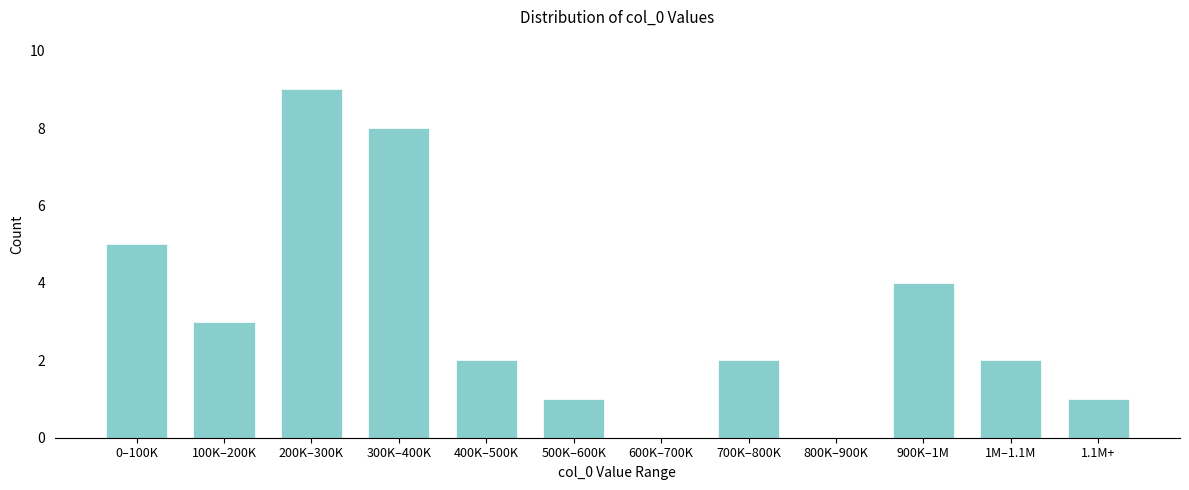

Reading left to right, list all the values displayed in this chart.

0–100K=5	100K–200K=3	200K–300K=9	300K–400K=8	400K–500K=2	500K–600K=1	600K–700K=0	700K–800K=2	800K–900K=0	900K–1M=4	1M–1.1M=2	1.1M+=1